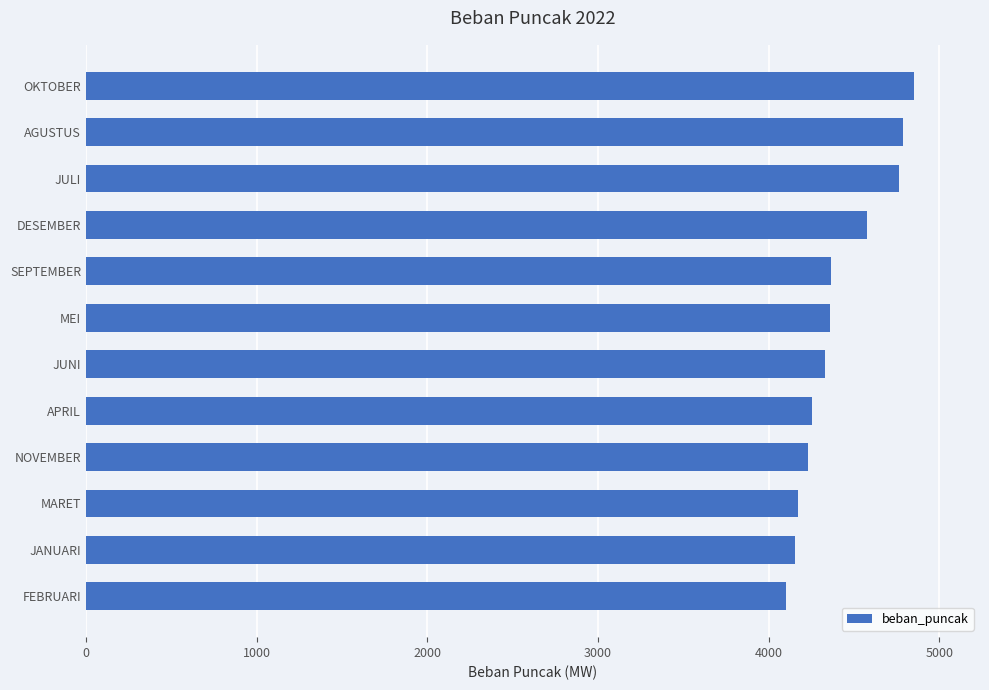

What is the maximum value shown in the chart?

4851.0